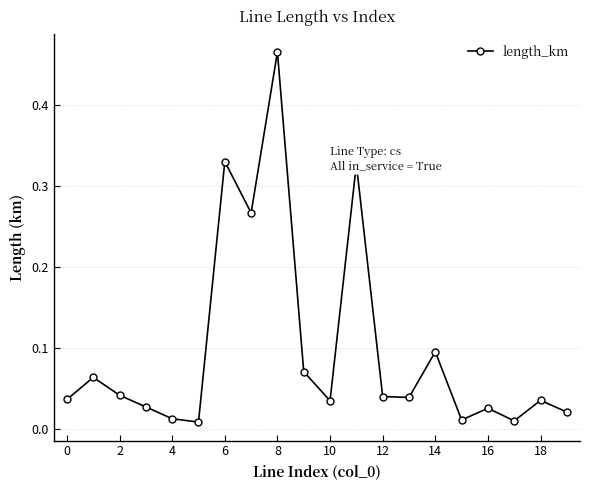

True or false: there are more than 2 points higher than both neighbors.

True